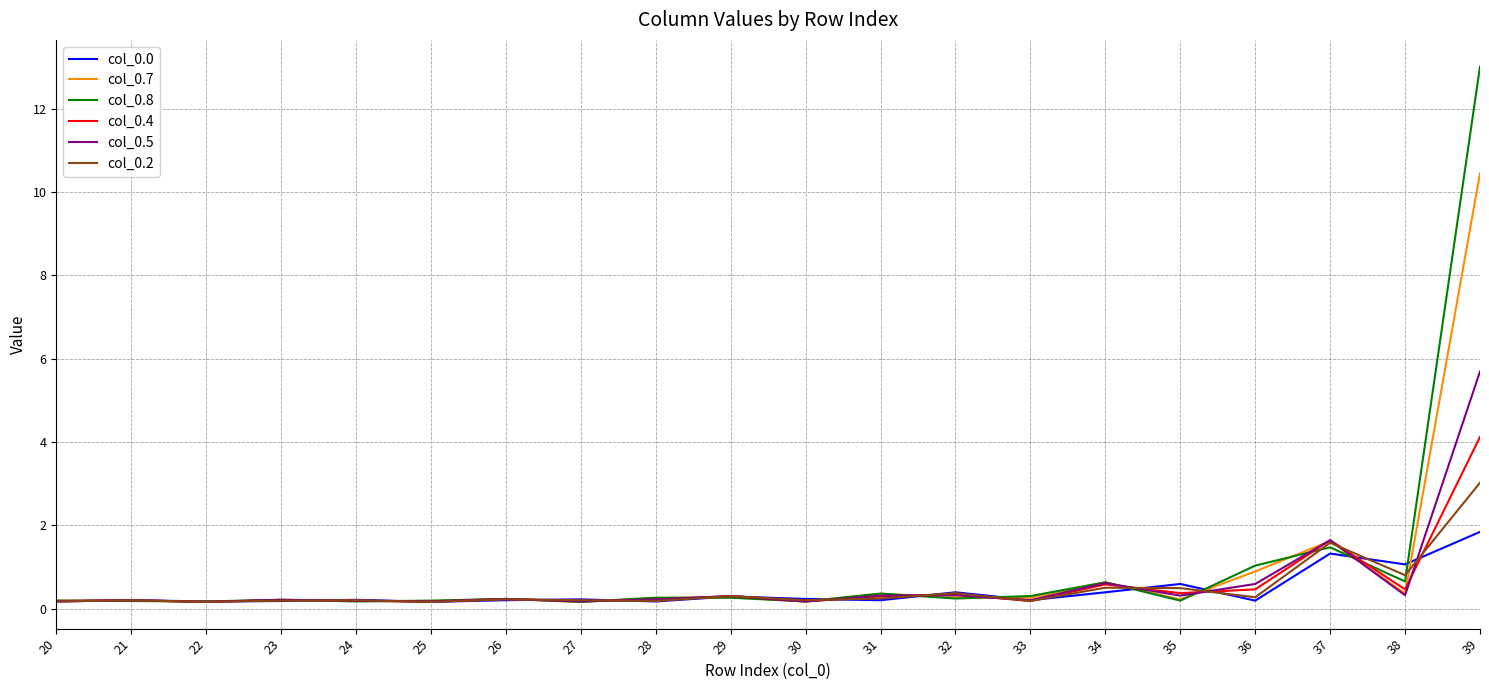

What is the maximum value for col_0.4?

4.1